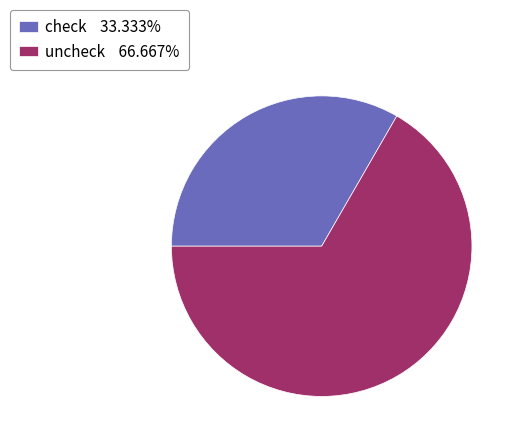

How many segments does this pie chart have?

2